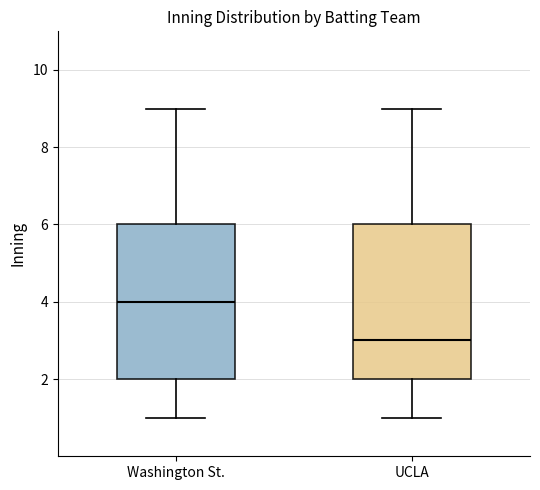

Which box's median line is the highest?

Washington St.